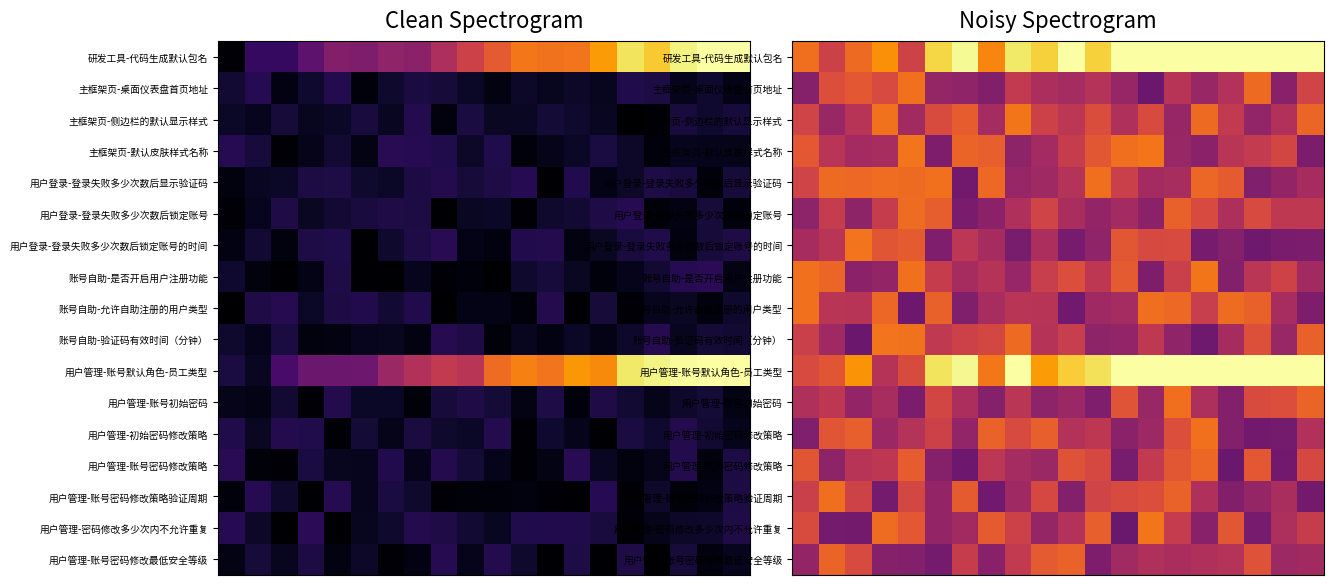

Which has a higher value, 4 or 14?

14